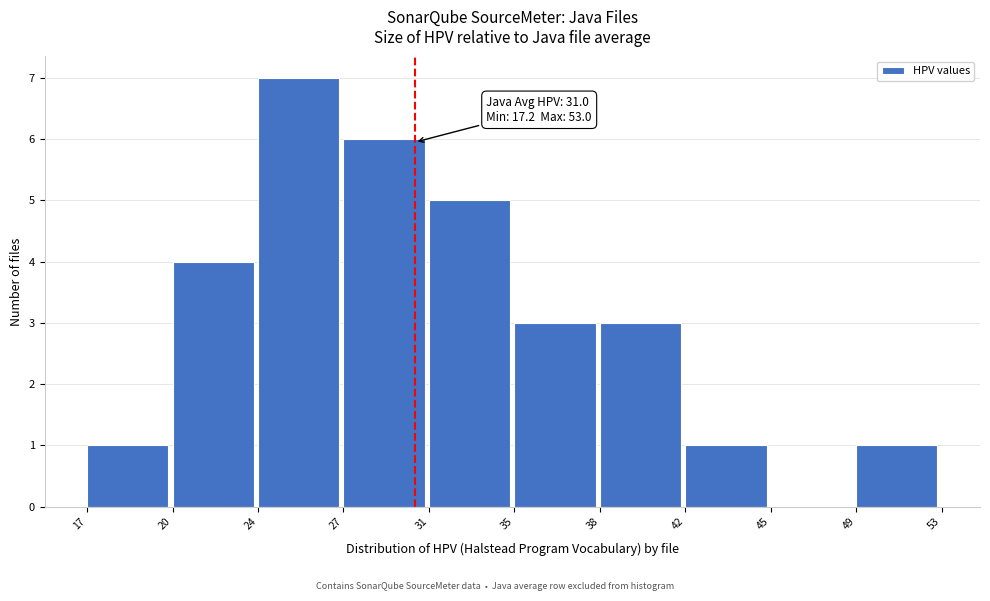

Reading left to right, what are all the values shown in this chart?

17=1	20=4	24=7	27=6	31=5	35=3	38=3	42=1	45=0	49=1